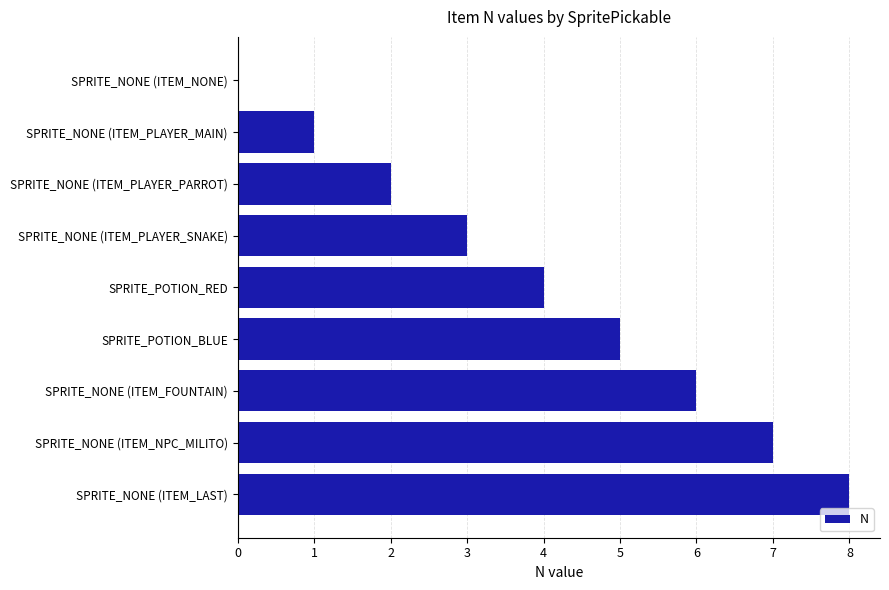

What is the change in value from SPRITE_NONE (ITEM_PLAYER_MAIN) to SPRITE_POTION_BLUE?

+4